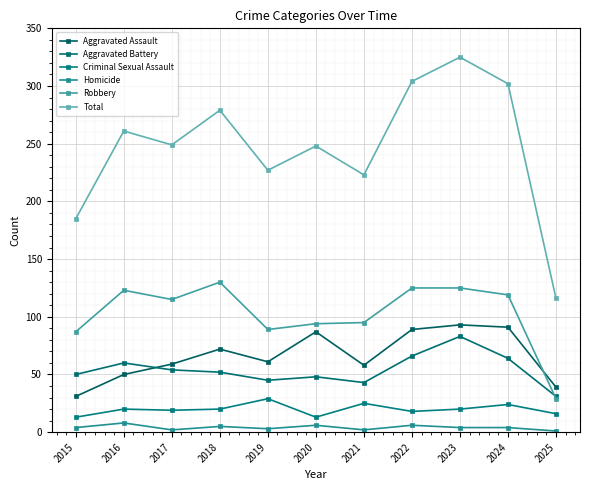

At 2023, list the series in order from smallest to largest.

Homicide, Criminal Sexual Assault, Aggravated Battery, Aggravated Assault, Robbery, Total